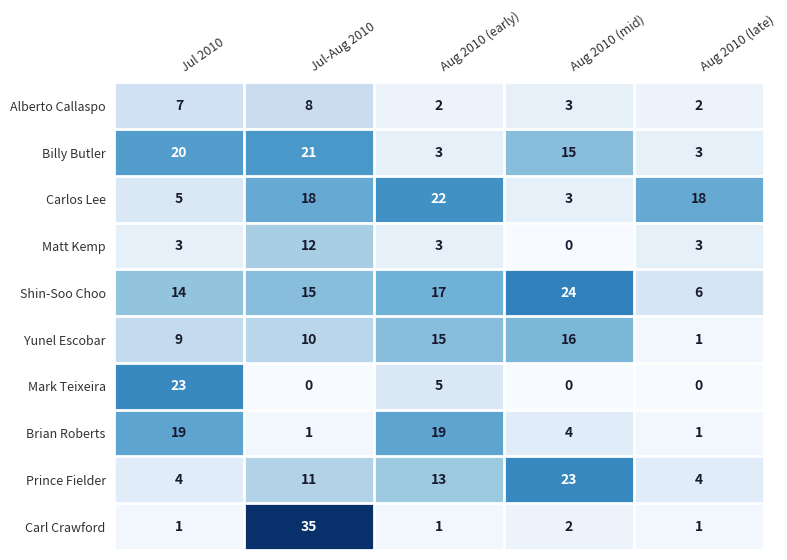

The Shin-Soo Choo series shows 6 at Aug 2010 (late). True or false?

True